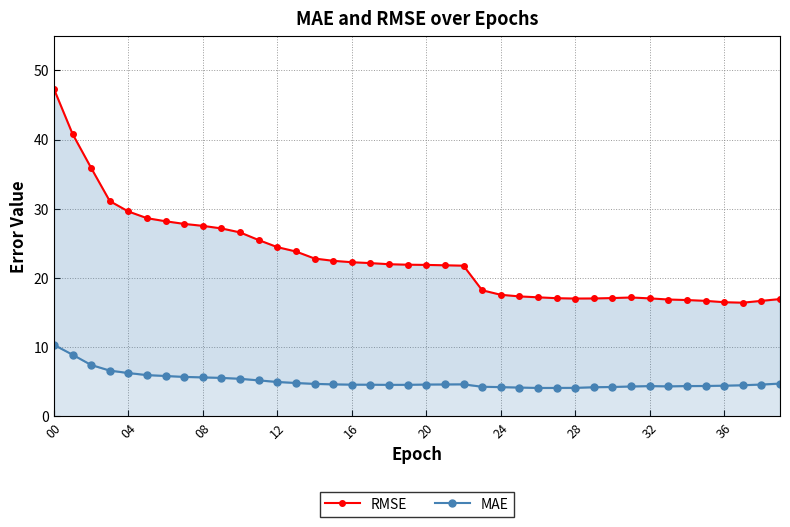

True or false: MAE and RMSE intersect in this chart.

False